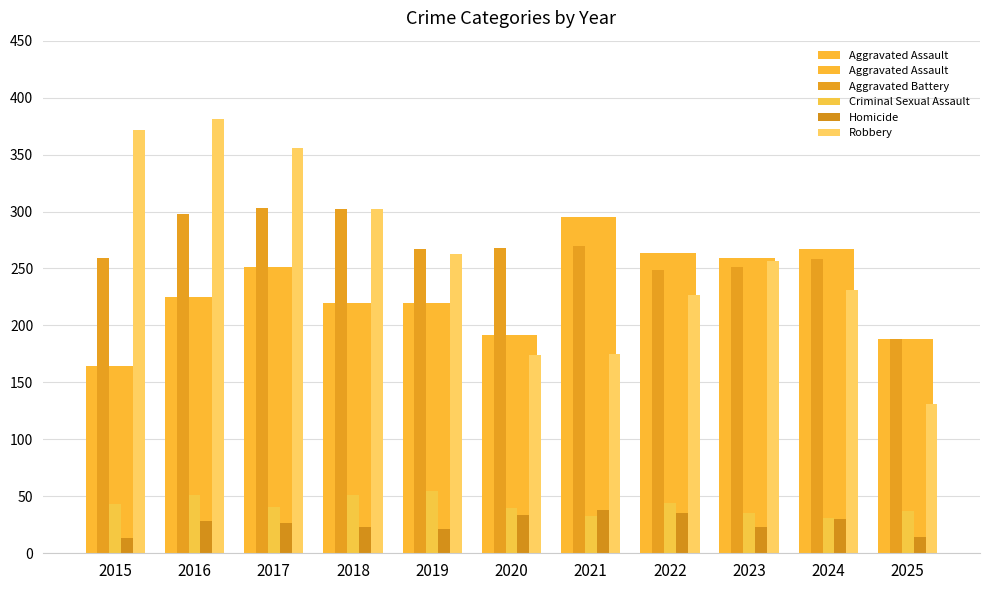

What is the value of the Aggravated Assault bar at the 2nd from the left?

225